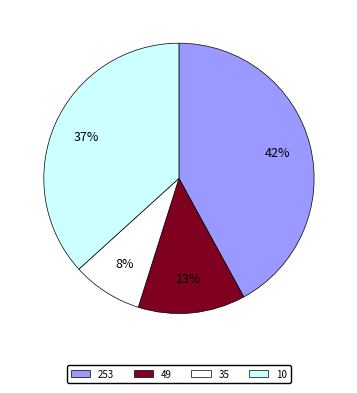

How many segments does this pie chart have?

4